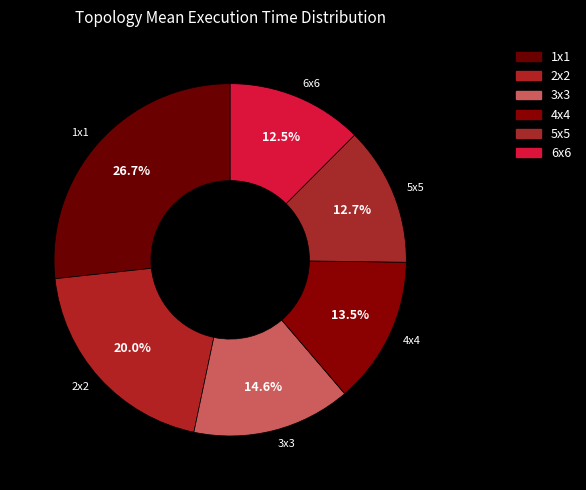

Is it true that 3x3 is 29% of the pie?

False